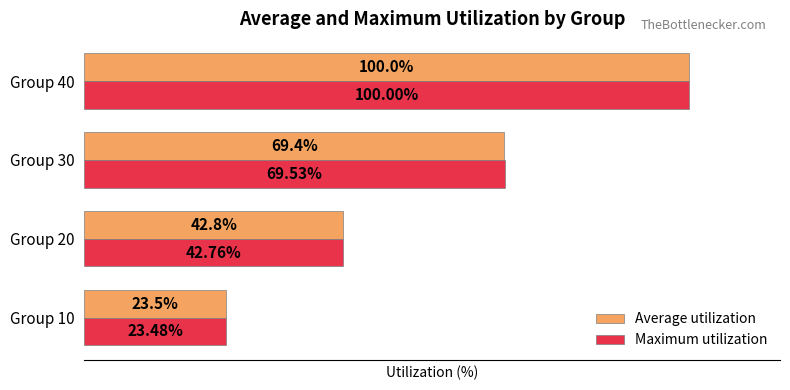

What are all the series names shown in the legend?

Average utilization, Maximum utilization